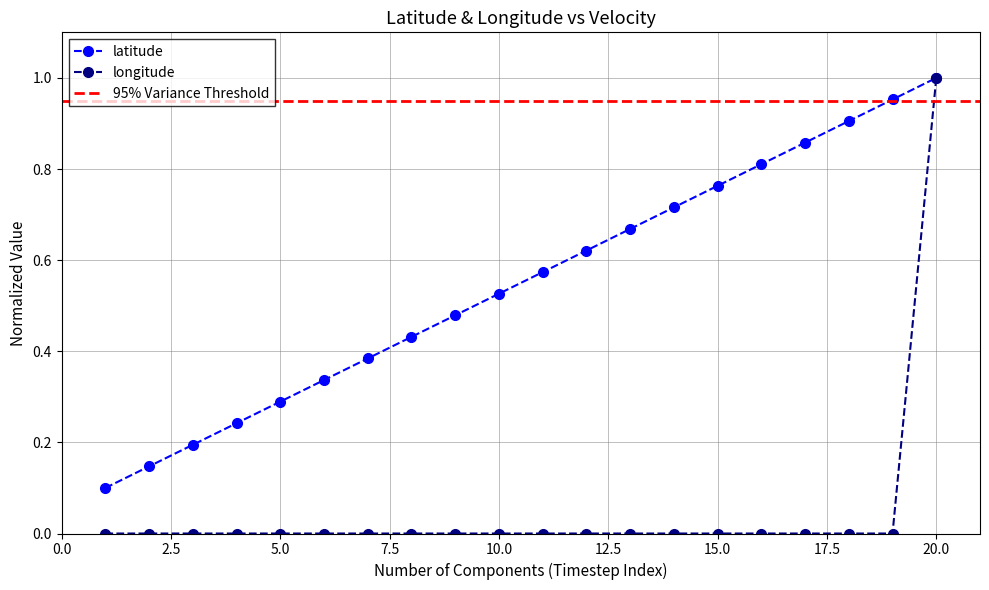

What is the greatest value displayed?

1